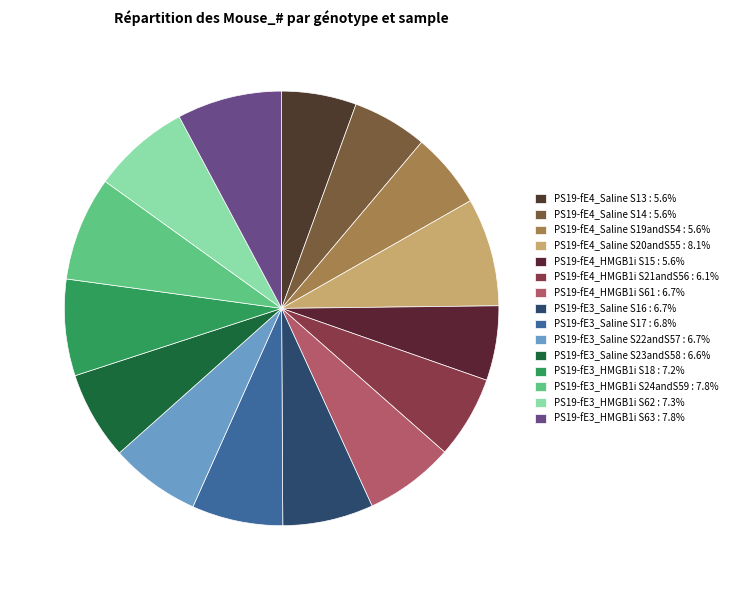

How many segments does this pie chart have?

15